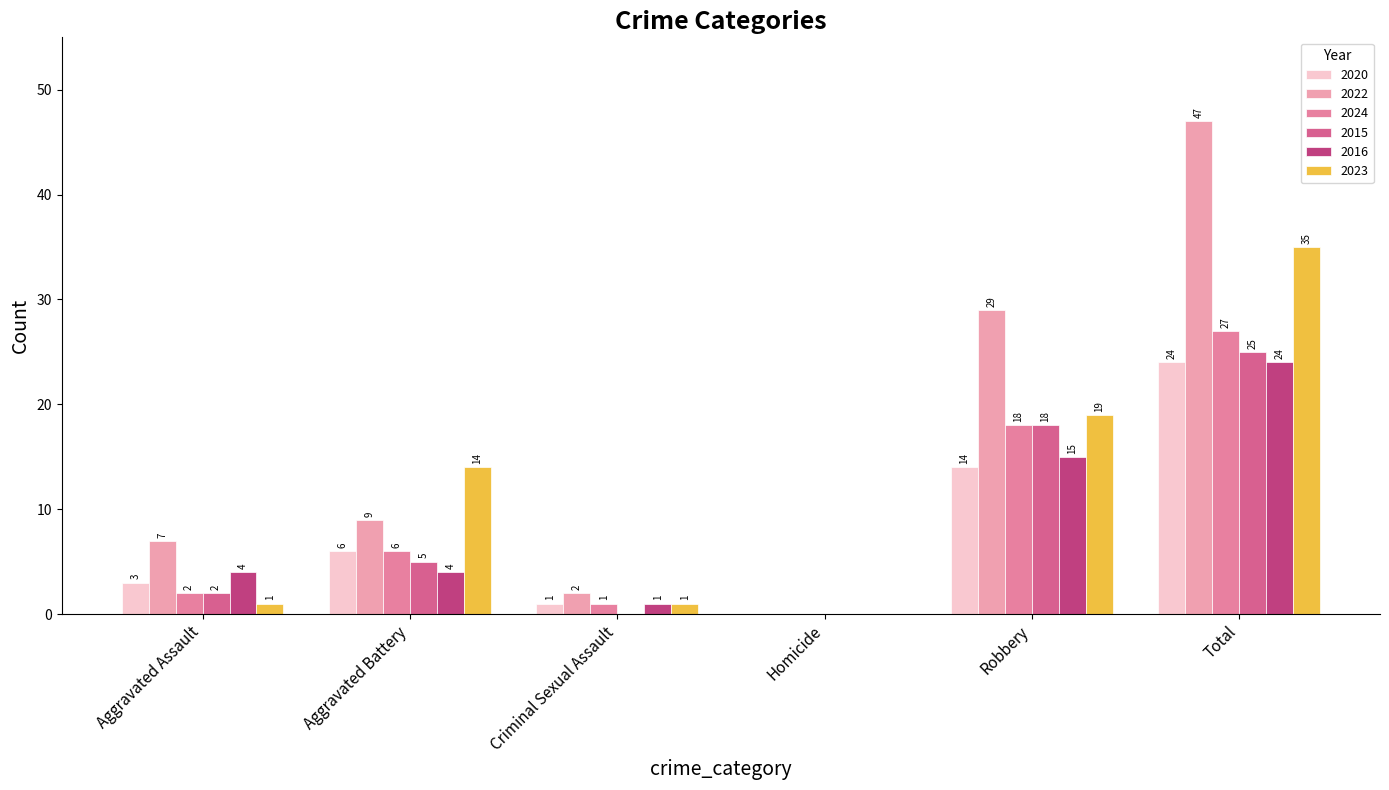

At which category is the sum across all series the highest?

Total